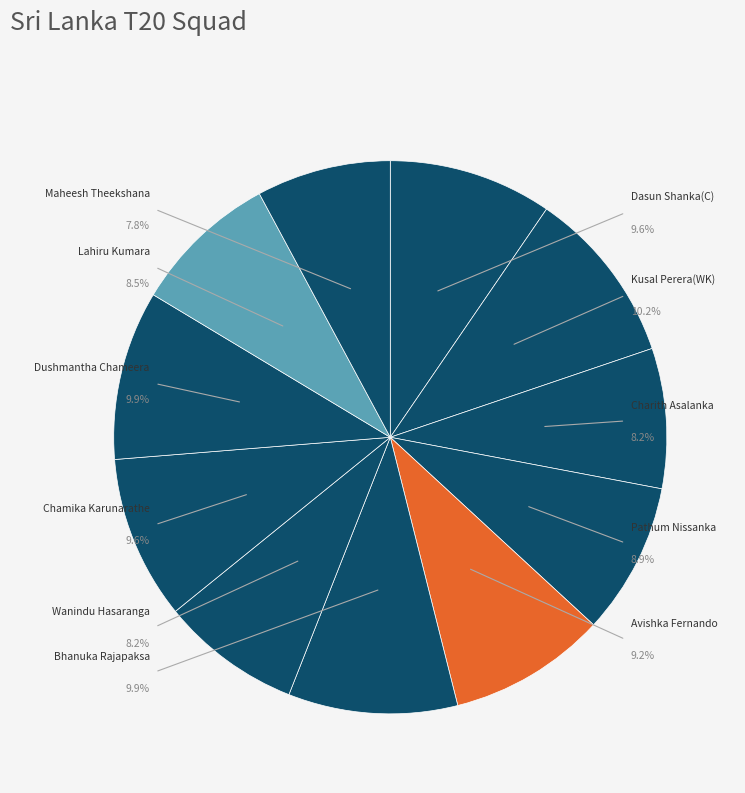

Which category has the smallest portion of the pie?

Maheesh Theekshana